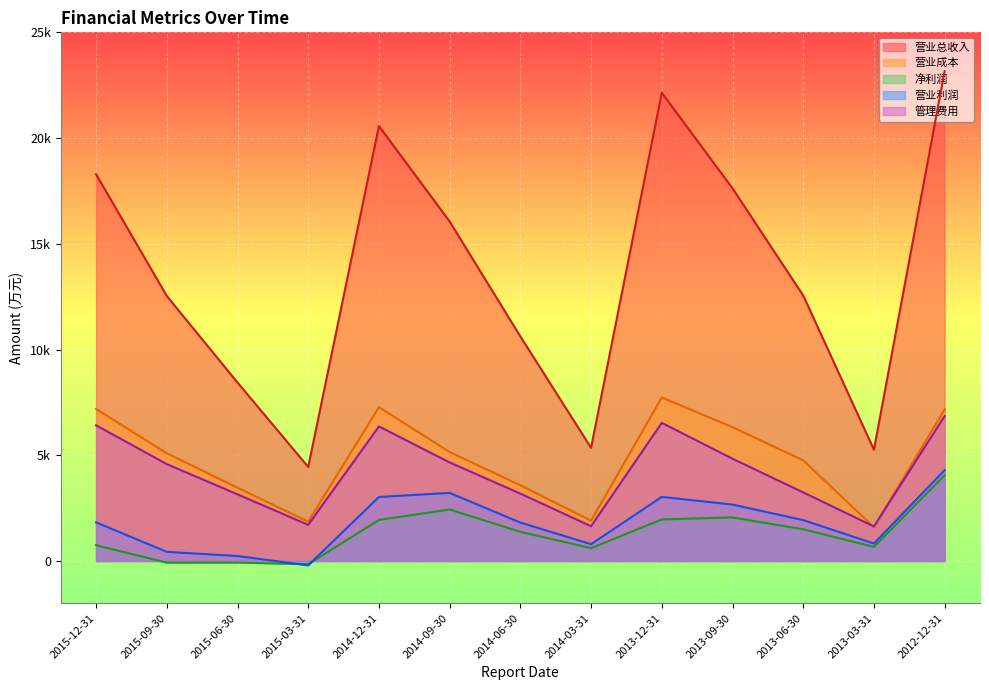

Reading left to right, transcribe all the data shown in this chart.

营业总收入: 2015-12-31=18288	2015-09-30=12532	2015-06-30=8438	2015-03-31=4446	2014-12-31=20568	2014-09-30=16054	2014-06-30=10618	2014-03-31=5351	2013-12-31=22142	2013-09-30=17622	2013-06-30=12554	2013-03-31=5263	2012-12-31=23162
营业成本: 2015-12-31=7188	2015-09-30=5094	2015-06-30=3464	2015-03-31=1859	2014-12-31=7276	2014-09-30=5151	2014-06-30=3581	2014-03-31=1905	2013-12-31=7732	2013-09-30=6329	2013-06-30=4759	2013-03-31=1597	2012-12-31=7168
净利润: 2015-12-31=746	2015-09-30=-79	2015-06-30=-77	2015-03-31=-154	2014-12-31=1940	2014-09-30=2435	2014-06-30=1379	2014-03-31=606	2013-12-31=1963	2013-09-30=2059	2013-06-30=1499	2013-03-31=666	2012-12-31=4054
营业利润: 2015-12-31=1826	2015-09-30=431	2015-06-30=234	2015-03-31=-208	2014-12-31=3025	2014-09-30=3219	2014-06-30=1815	2014-03-31=794	2013-12-31=3030	2013-09-30=2667	2013-06-30=1932	2013-03-31=825	2012-12-31=4296
管理费用: 2015-12-31=6416	2015-09-30=4580	2015-06-30=3150	2015-03-31=1707	2014-12-31=6363	2014-09-30=4660	2014-06-30=3184	2014-03-31=1642	2013-12-31=6532	2013-09-30=4834	2013-06-30=3243	2013-03-31=1631	2012-12-31=6852